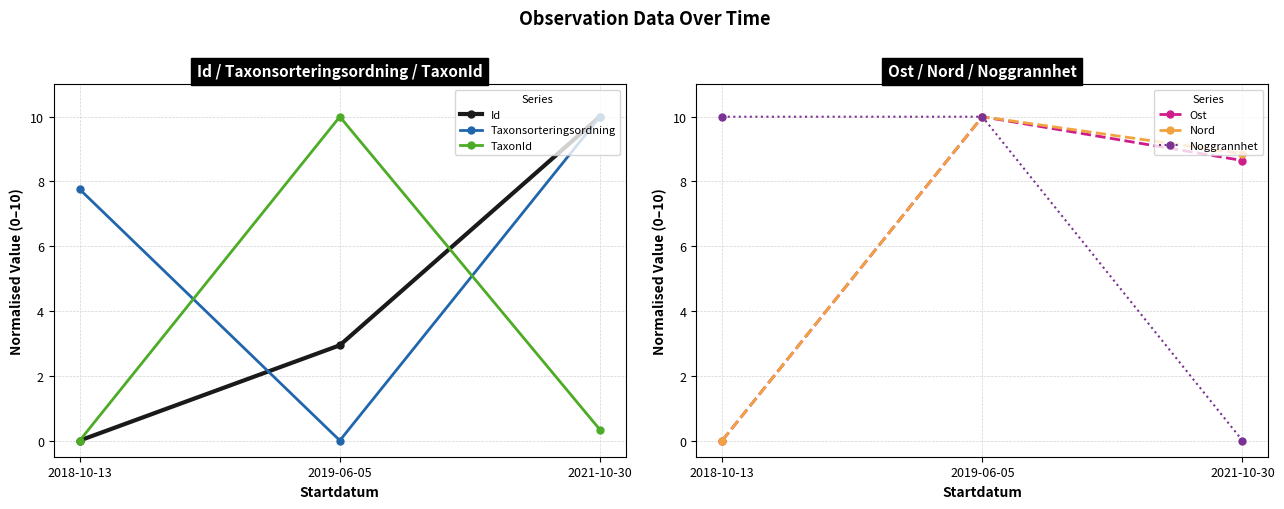

The value of Noggrannhet at 2019-06-05 is 3.9. True or false?

False